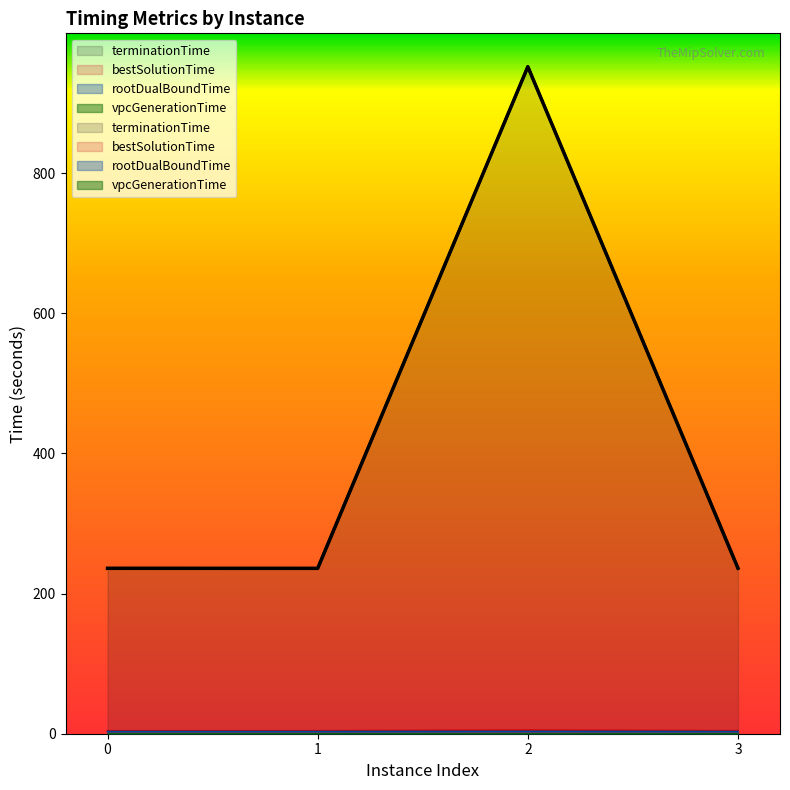

What is the average value of the rootDualBoundTime series?

3.2